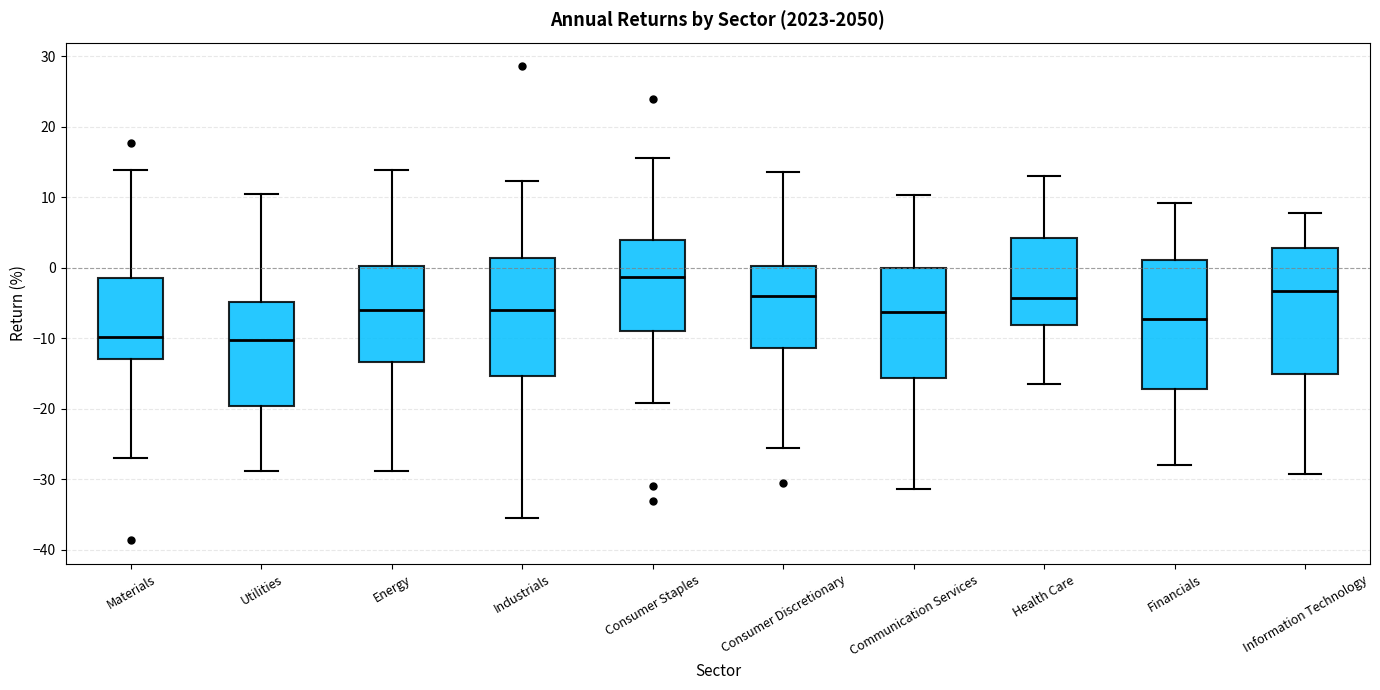

Reading left to right, transcribe this box plot: for each box, give where its median line is, the range the box spans, and where its two whiskers end, as read against the y-axis. The values are not printed on the chart, so give them approximately, as read against the axis.

Materials: median -10, box -13 to -1, whiskers -27 to 14
Utilities: median -10, box -20 to -5, whiskers -29 to 10
Energy: median -6, box -13 to 0, whiskers -29 to 14
Industrials: median -6, box -15 to 1, whiskers -35 to 12
Consumer Staples: median -1, box -9 to 4, whiskers -19 to 16
Consumer Discretionary: median -4, box -11 to 0, whiskers -25 to 14
Communication Services: median -6, box -16 to 0, whiskers -31 to 10
Health Care: median -4, box -8 to 4, whiskers -16 to 13
Financials: median -7, box -17 to 1, whiskers -28 to 9
Information Technology: median -3, box -15 to 3, whiskers -29 to 8